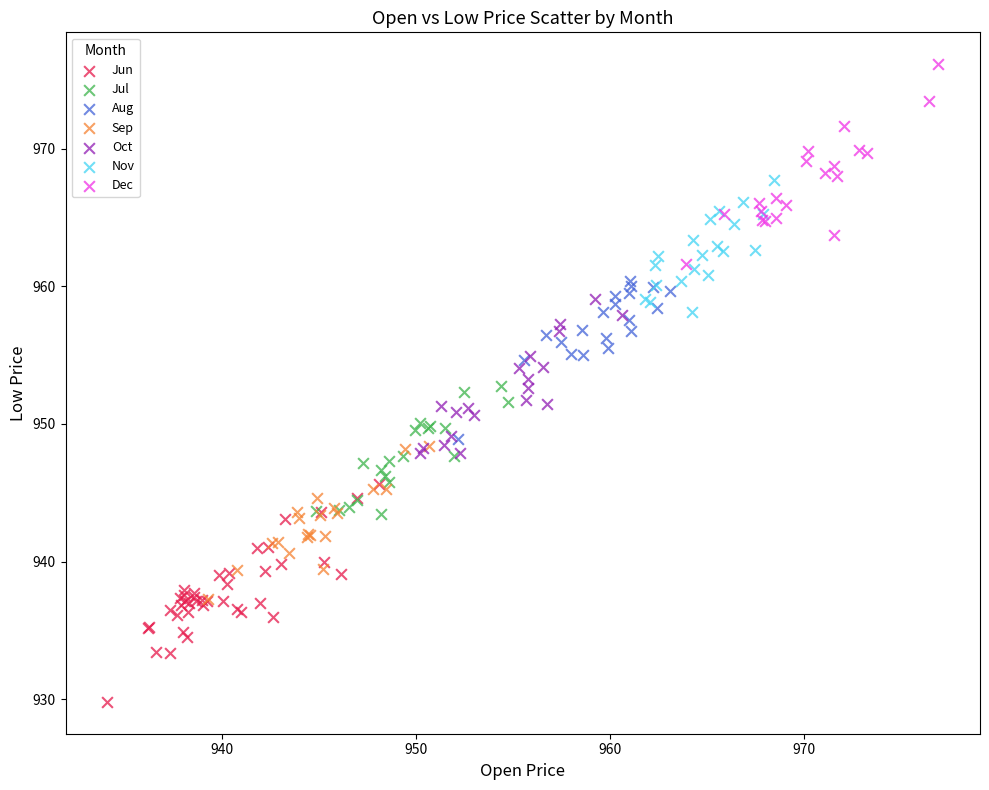

Which series contains the lowest Y value?

Jun